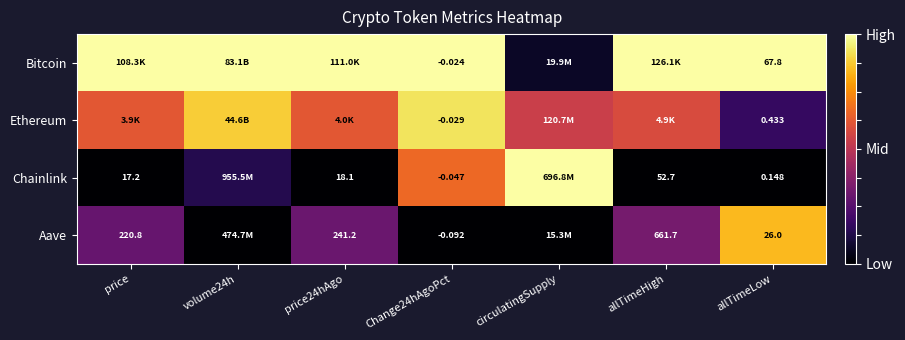

At Change24hAgoPct, list the series in order from smallest to largest.

Aave, Chainlink, Ethereum, Bitcoin